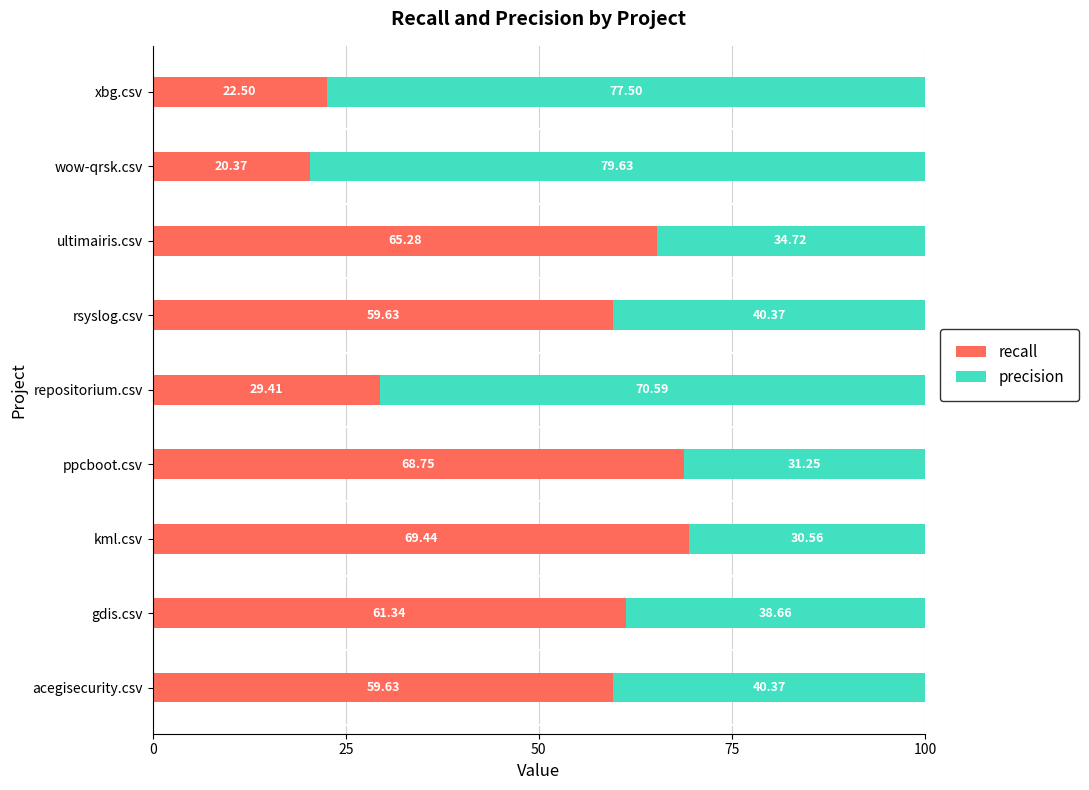

Which category has the highest value in the recall series?

kml.csv